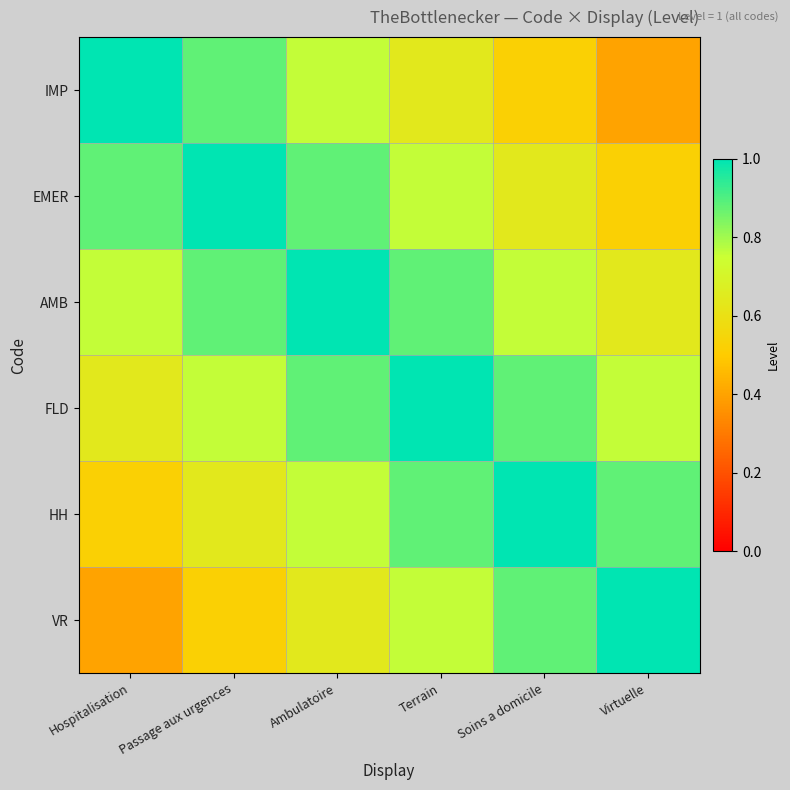

Which series has the largest total across all categories?

AMB